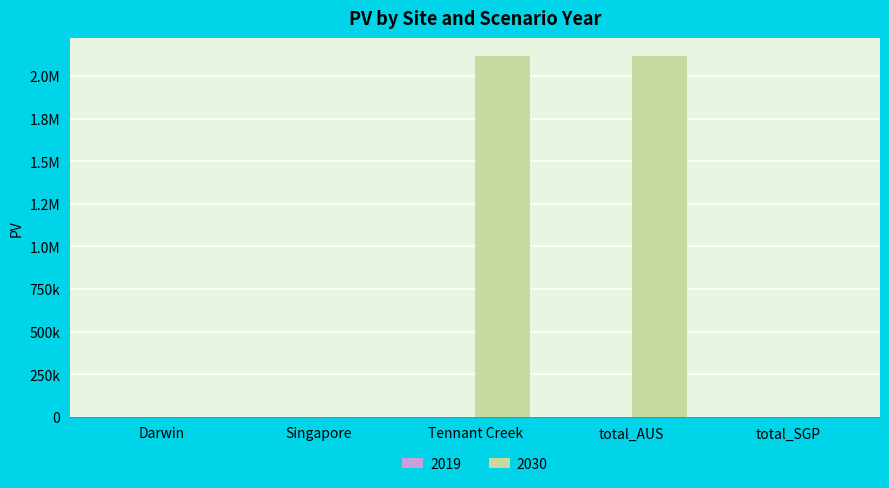

Are the bars horizontal?

No